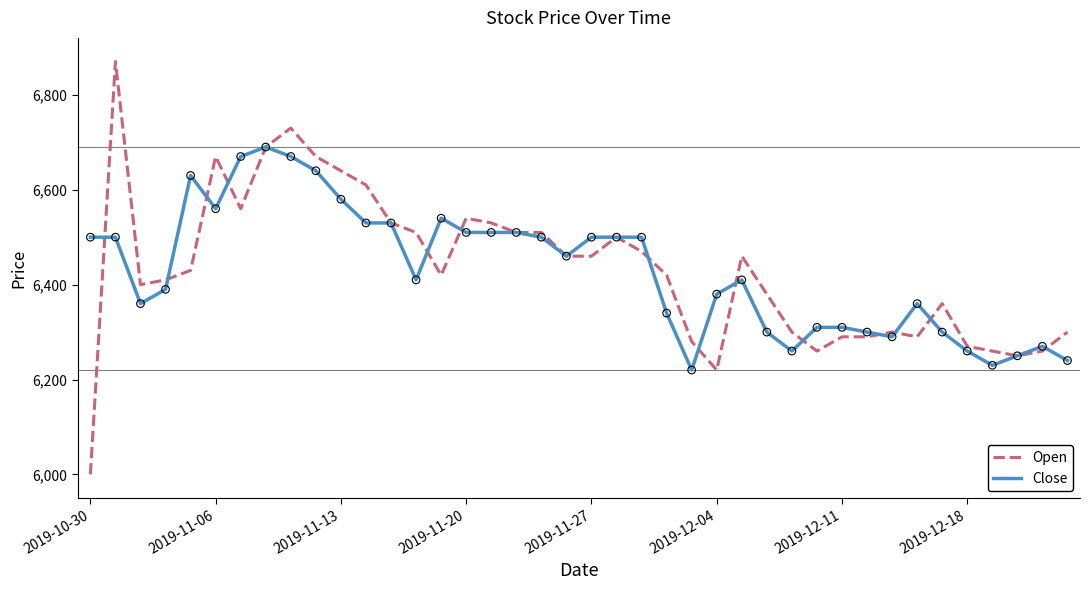

What is the highest value of the Open series?

6870